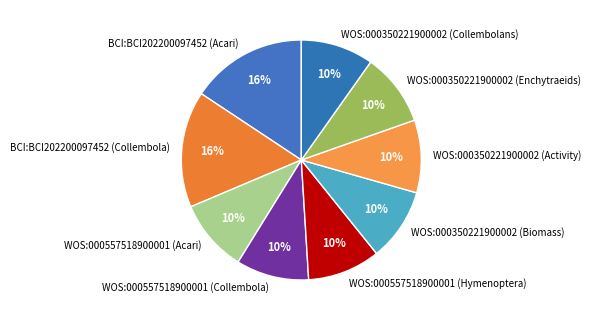

Approximately how many times larger is the value at WOS:000557518900001 (Hymenoptera) compared to WOS:000350221900002 (Collembolans)?

1.0